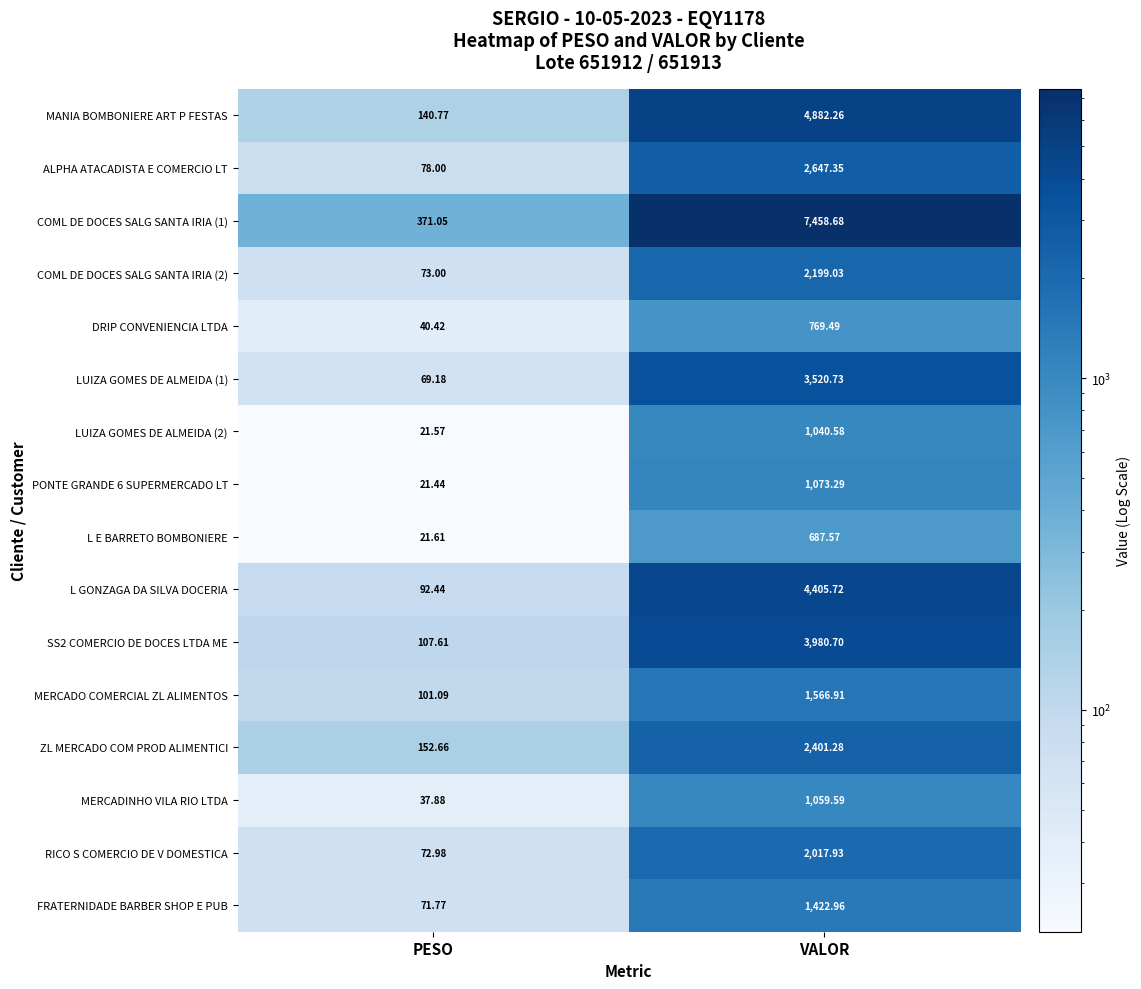

Rank the series at VALOR from highest to lowest value.

COML DE DOCES SALG SANTA IRIA (1), MANIA BOMBONIERE ART P FESTAS, L GONZAGA DA SILVA DOCERIA, SS2 COMERCIO DE DOCES LTDA ME, LUIZA GOMES DE ALMEIDA (1), ALPHA ATACADISTA E COMERCIO LT, ZL MERCADO COM PROD ALIMENTICI, COML DE DOCES SALG SANTA IRIA (2), RICO S COMERCIO DE V DOMESTICA, MERCADO COMERCIAL ZL ALIMENTOS, FRATERNIDADE BARBER SHOP E PUB, PONTE GRANDE 6 SUPERMERCADO LT, MERCADINHO VILA RIO LTDA, LUIZA GOMES DE ALMEIDA (2), DRIP CONVENIENCIA LTDA, L E BARRETO BOMBONIERE